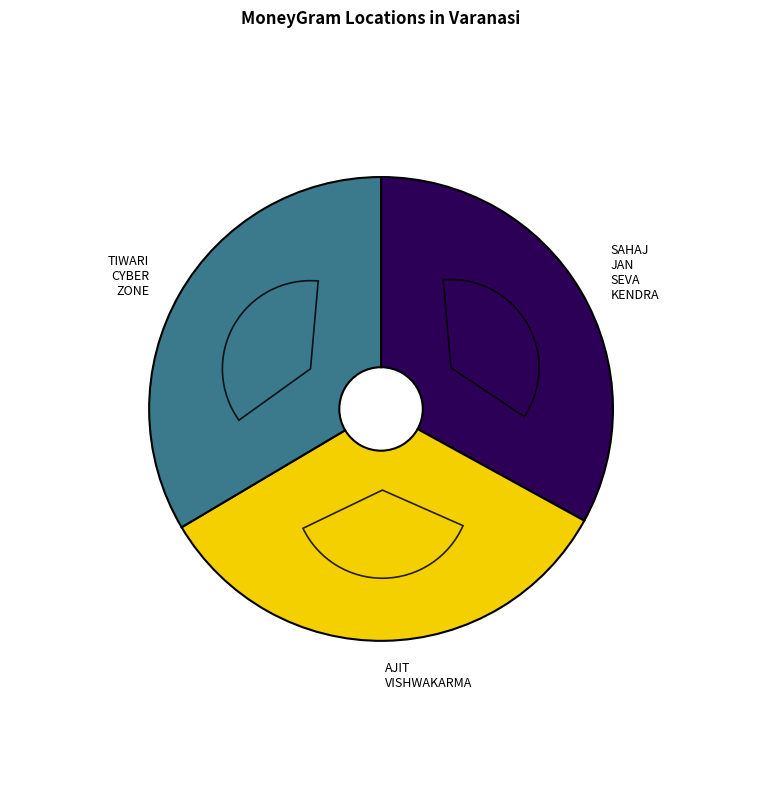

What is the total percentage of SAHAJ JAN SEVA KENDRA and TIWARI CYBER ZONE?

66.5%